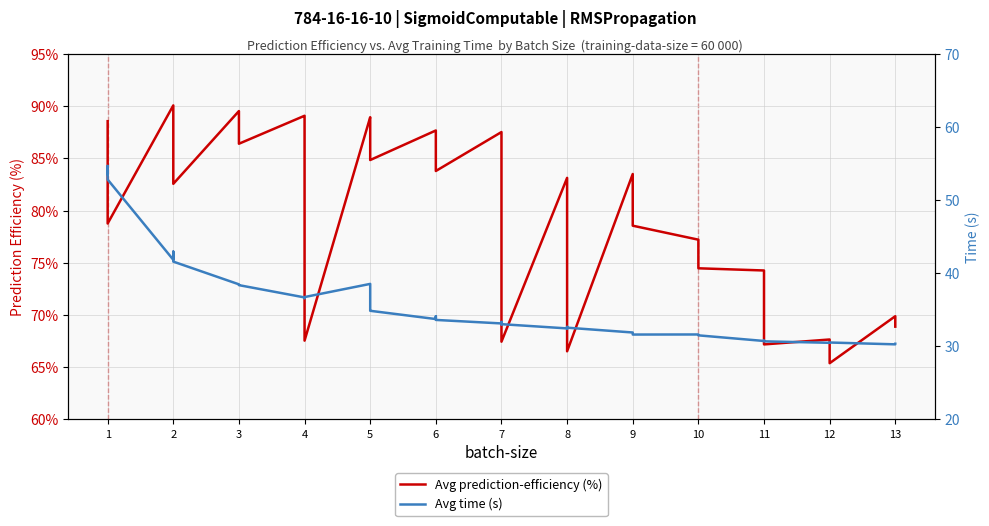

Which series has the widest spread of values?

Avg prediction-efficiency (%)